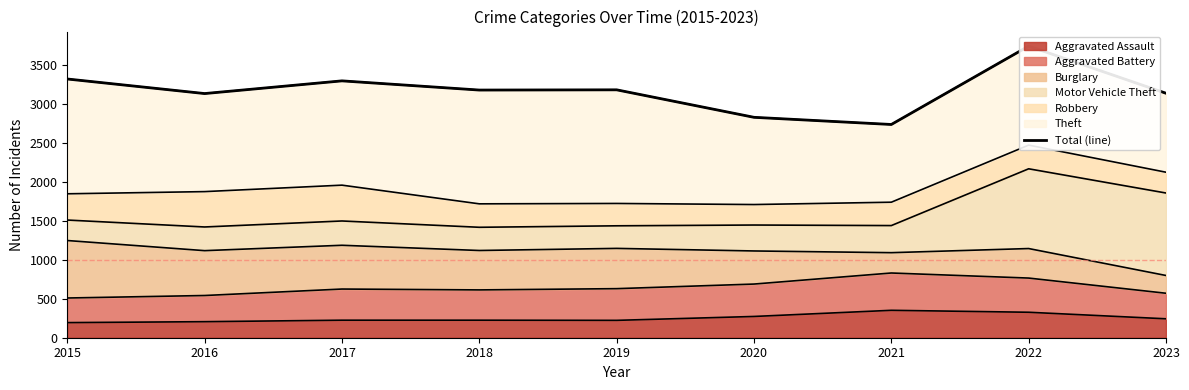

Between 2023 and 2016, which is larger?

2023